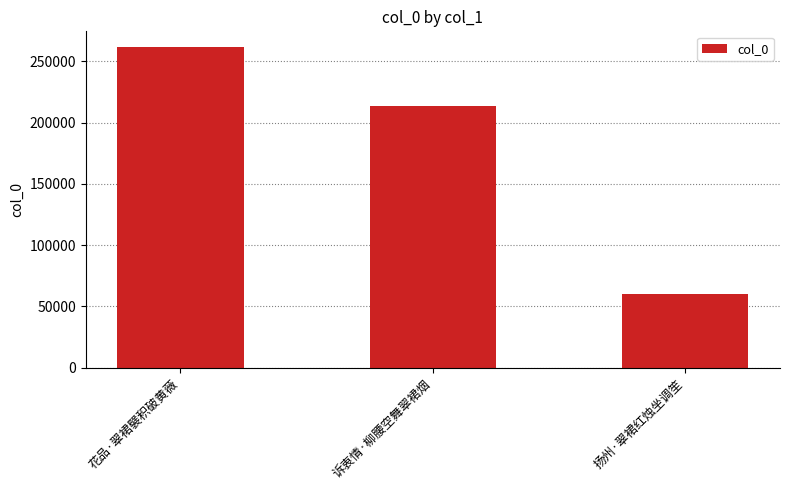

Reading left to right, extract all data points from this chart.

261463	213373	60134